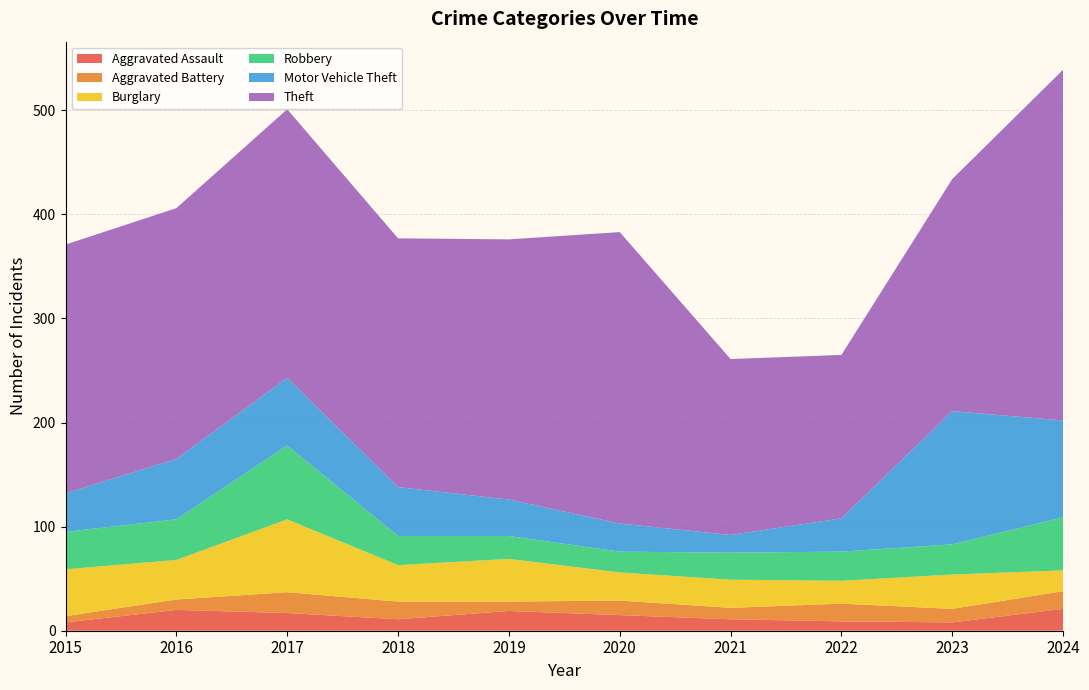

Reading right to left, extract all data points from this chart.

Aggravated Assault: 21	8	9	11	15	19	11	17	20	8
Aggravated Battery: 17	13	17	11	14	9	17	20	10	6
Burglary: 20	33	22	27	27	41	35	70	38	45
Robbery: 51	29	28	26	20	22	28	71	39	36
Motor Vehicle Theft: 93	128	32	17	27	35	47	65	58	37
Theft: 337	223	157	169	280	250	239	258	241	239